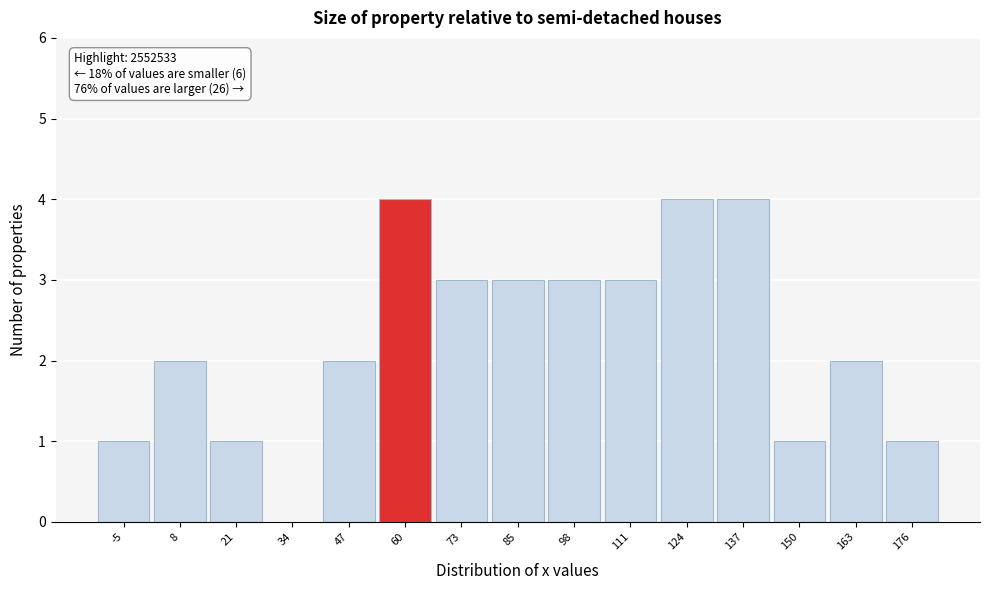

Reading right to left, what are all the values shown in this chart?

176=1	163=2	150=1	137=4	124=4	111=3	98=3	85=3	73=3	60=4	47=2	34=0	21=1	8=2	-5=1